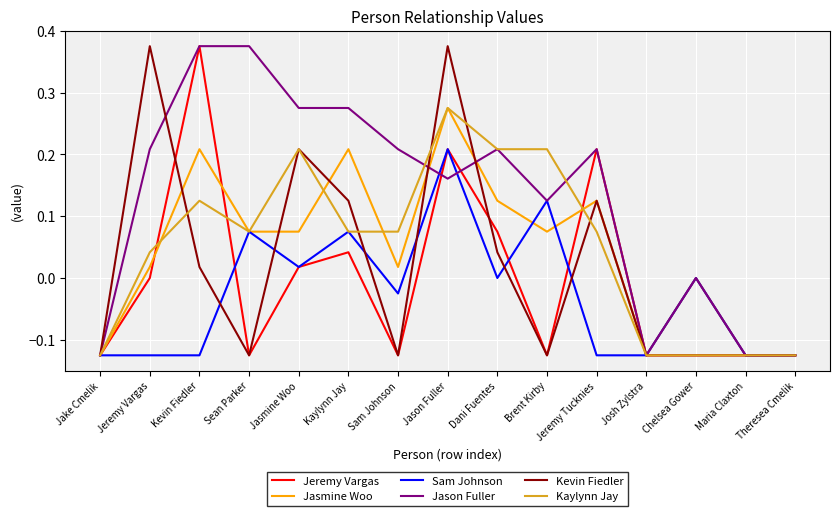

Does the chart have visible grid lines?

Yes